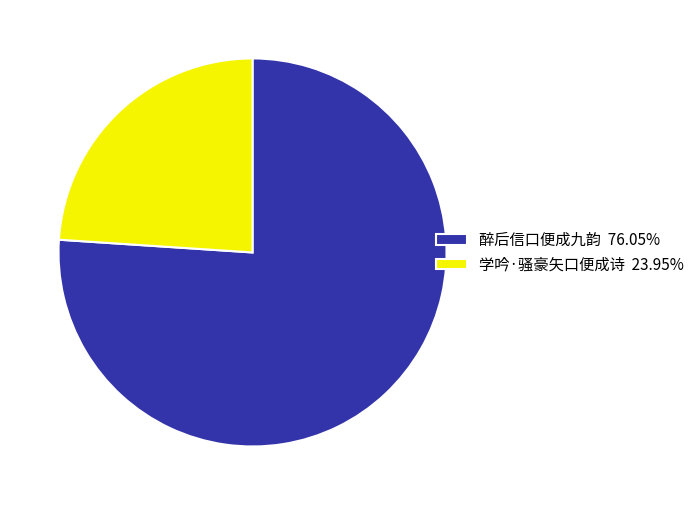

Does any single category account for the majority?

Yes